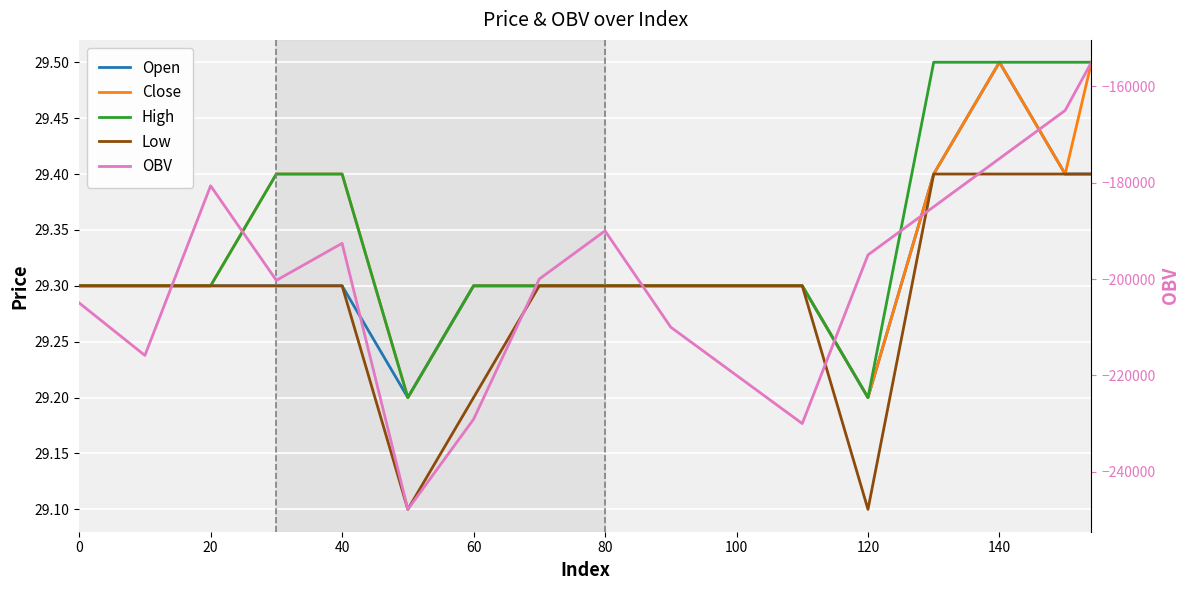

How many Close values are between 29 and 30?

17